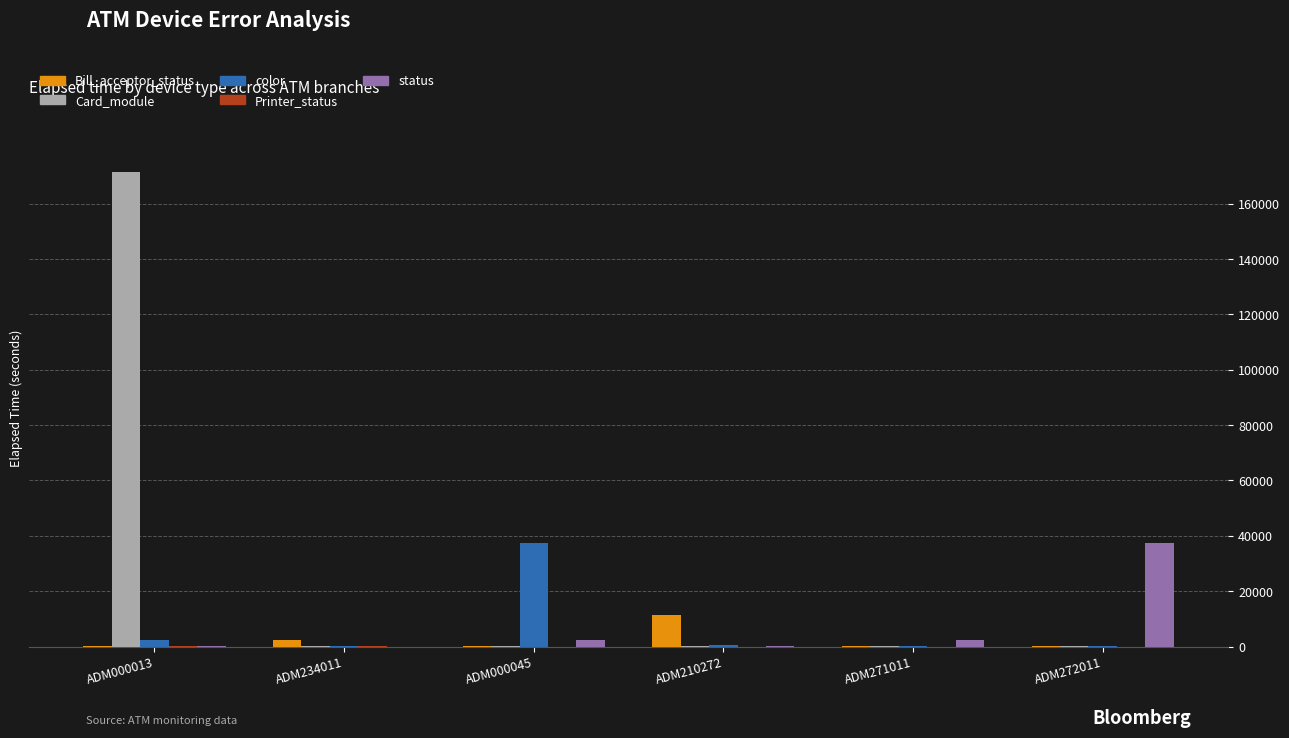

Which series has the widest spread of values?

Card_module